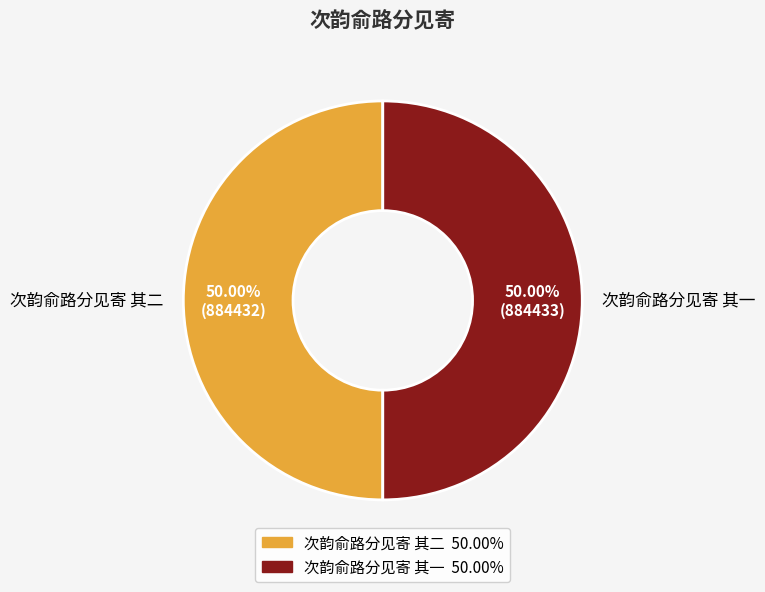

Do 次韵俞路分见寄 其二 and 次韵俞路分见寄 其一 together represent more than half of the pie?

Yes